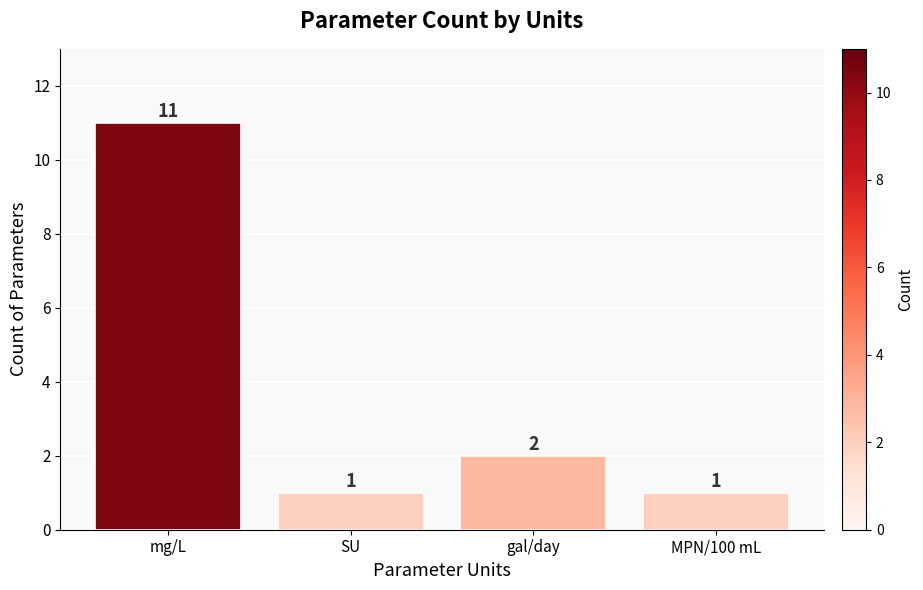

How many bars are there in total?

4